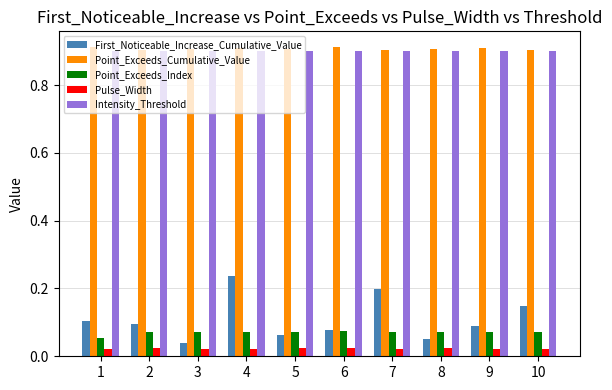

What is the sum of the Intensity_Threshold values at 7 and 2?

1.8